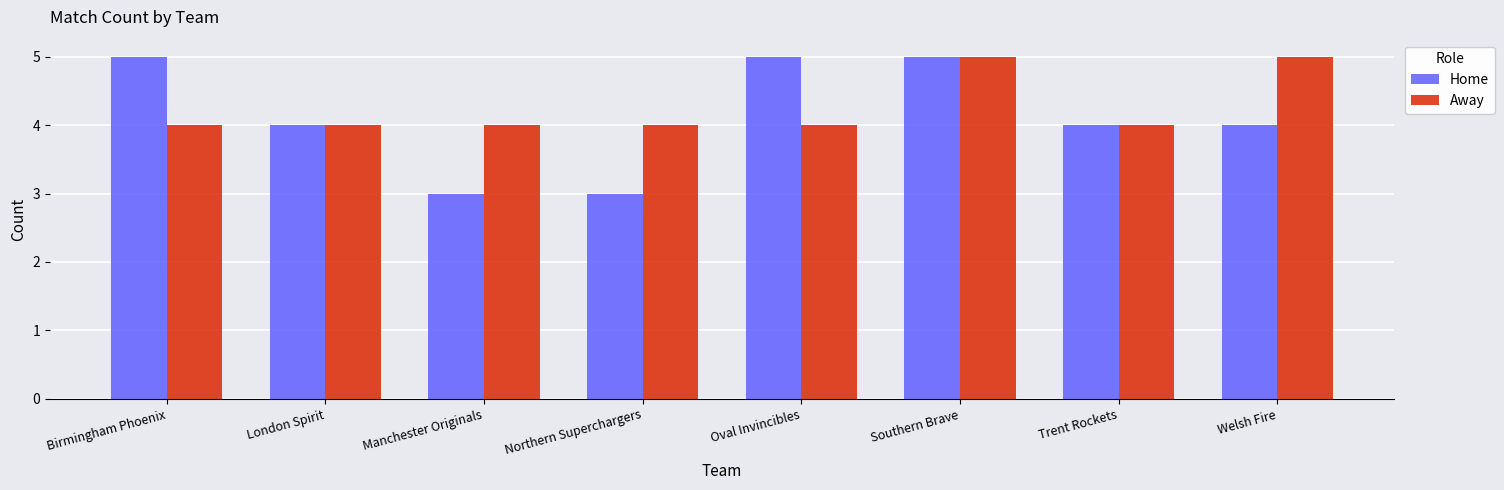

How many Home values are between 4 and 5?

6